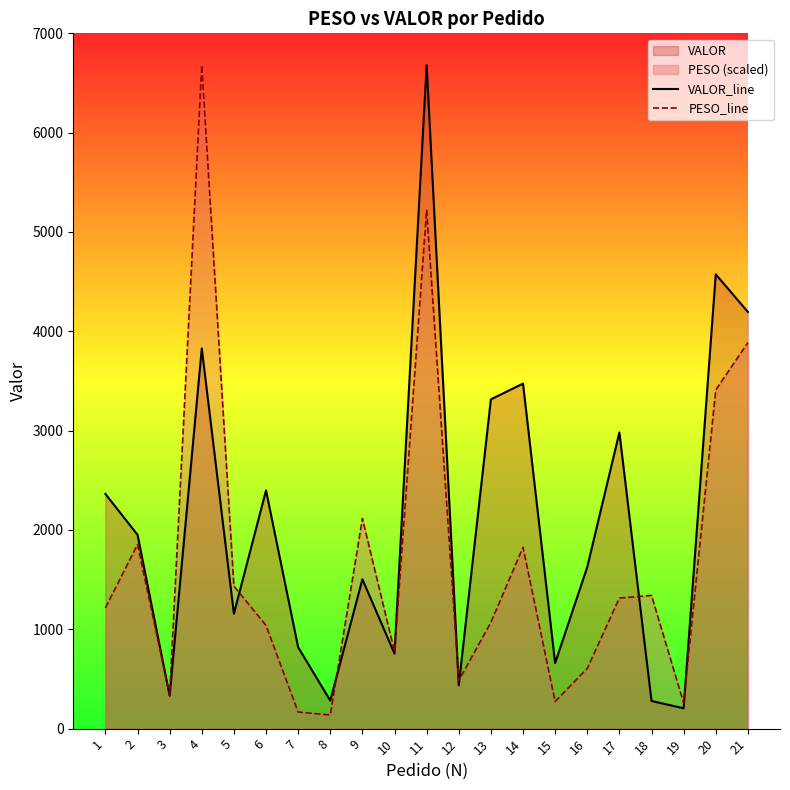

Between 10 and 21, which series saw the biggest shift?

VALOR_line